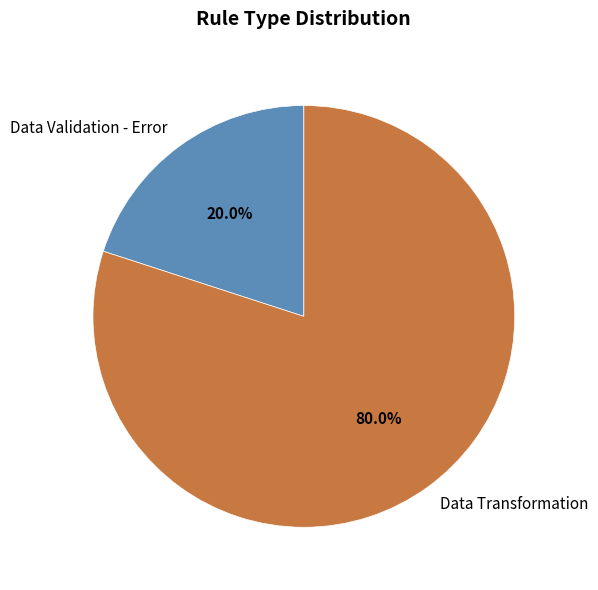

How much of the chart is everything except Data Validation - Error?

80.0%